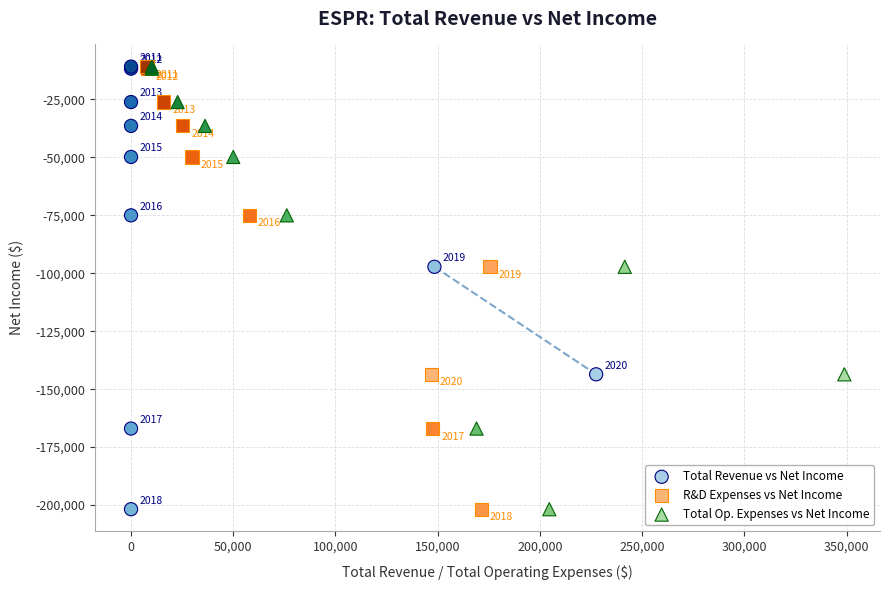

What are all the series names shown in the legend?

Total Revenue vs Net Income, R&D Expenses vs Net Income, Total Op. Expenses vs Net Income